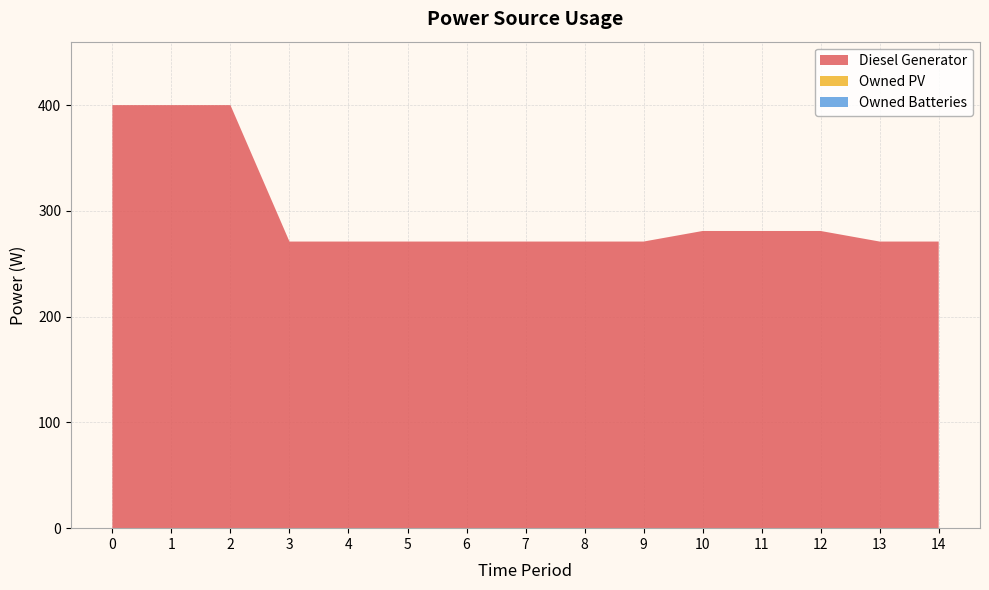

Reading right to left, list all the values displayed in this chart.

Diesel Generator: 14=271	13=271	12=281	11=281	10=281	9=271	8=271	7=271	6=271	5=271	4=271	3=271	2=400	1=400	0=400
Owned PV: 14=0	13=0	12=0	11=0	10=0	9=0	8=0	7=0	6=0	5=0	4=0	3=0	2=0	1=0	0=0
Owned Batteries: 14=0	13=0	12=0	11=0	10=0	9=0	8=0	7=0	6=0	5=0	4=0	3=0	2=0	1=0	0=0